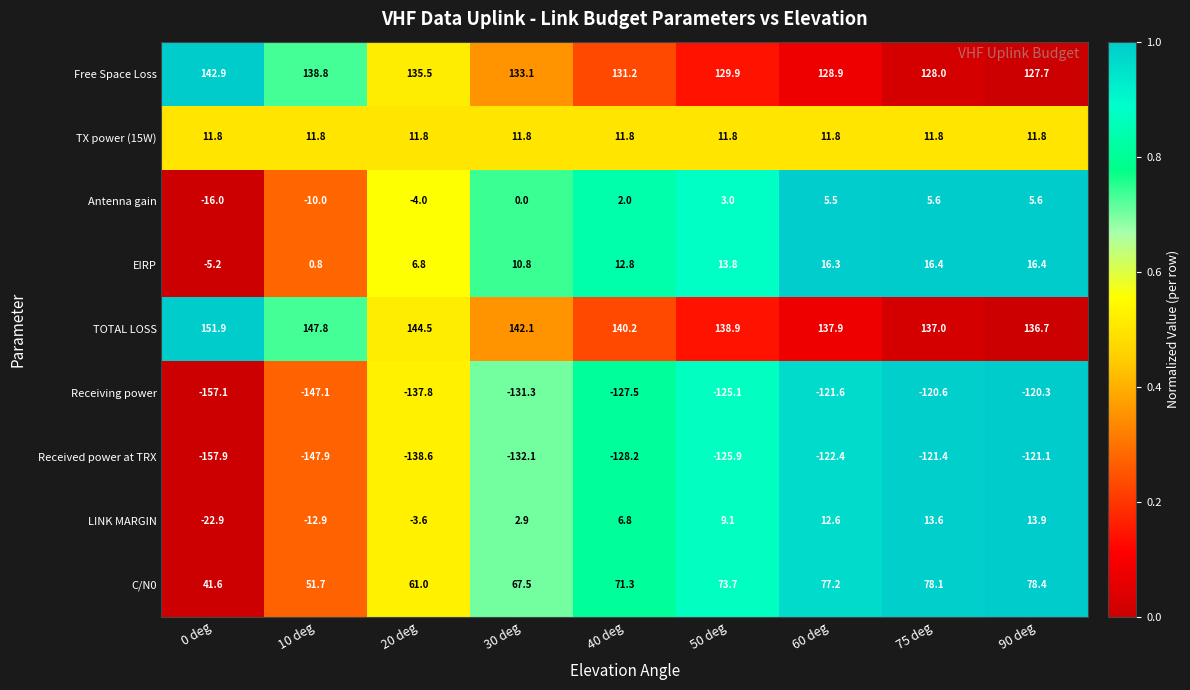

What is the total value across all series at 0 deg?

-10.9